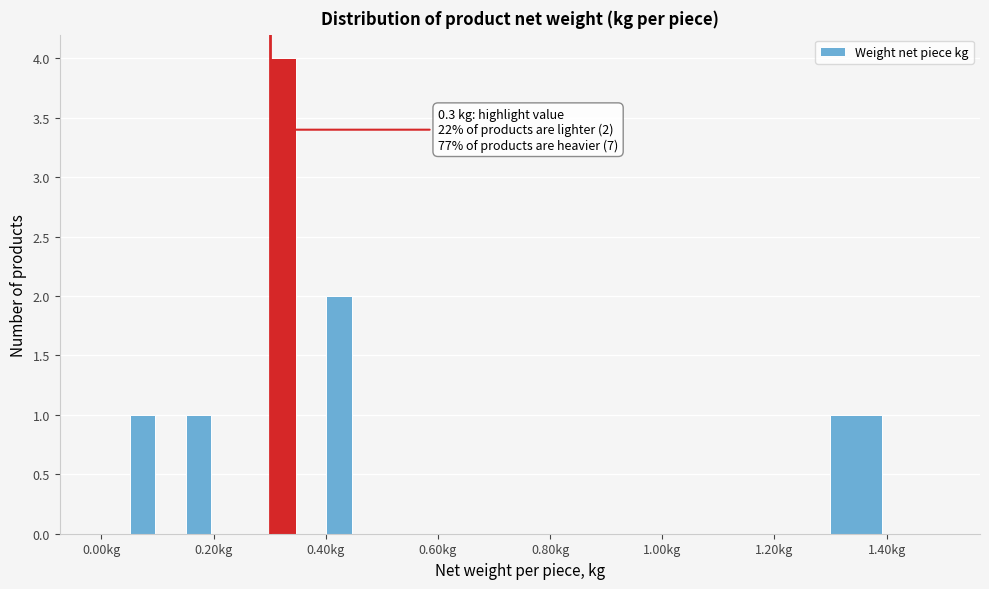

Read against the x-axis, roughly where is the centre of the tallest bar?

0.32